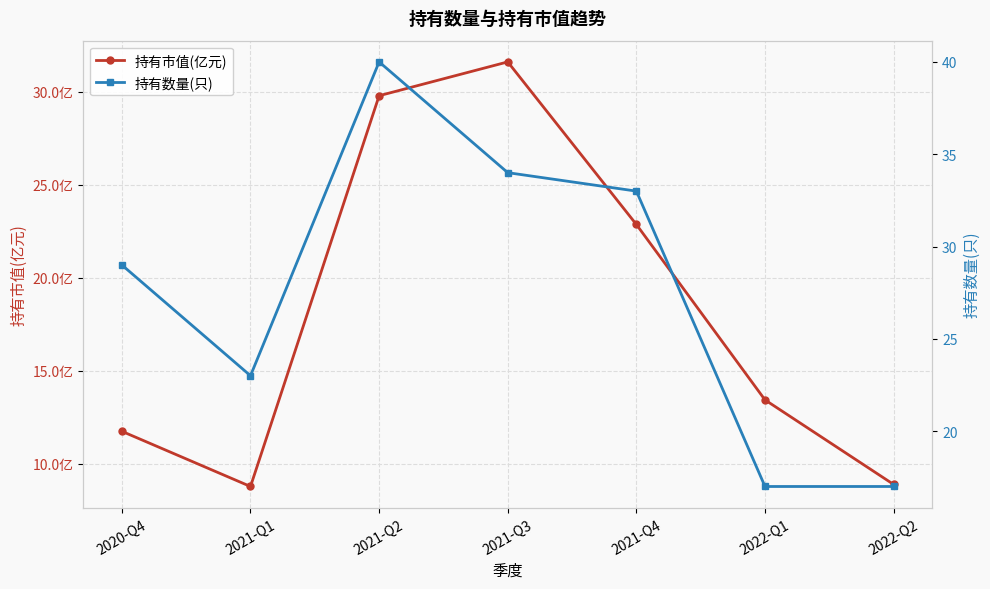

Where is the first local minimum for 持有数量(只)?

2021-Q1